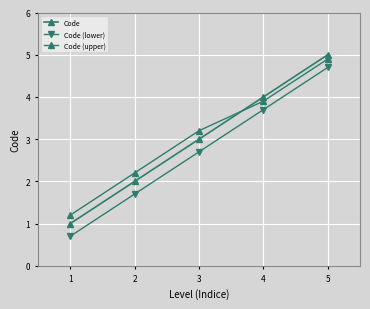

Between 3 and 4, which series saw the biggest shift?

Code